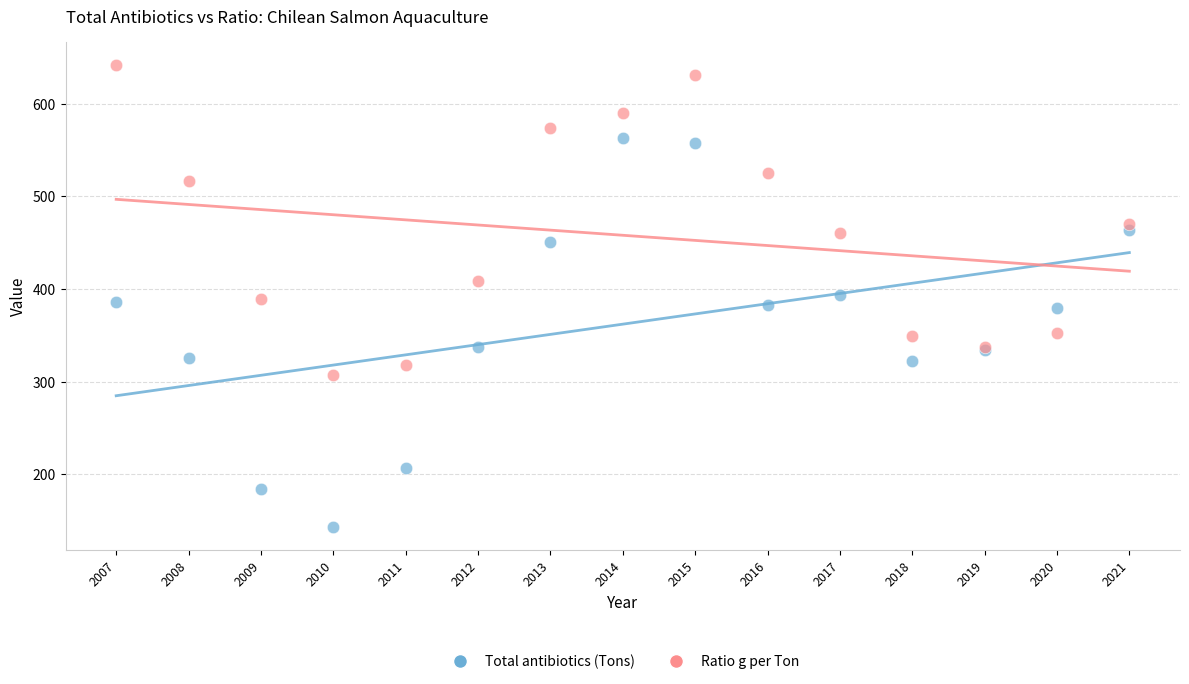

Which series reaches the minimum Y coordinate?

Total antibiotics (Tons)